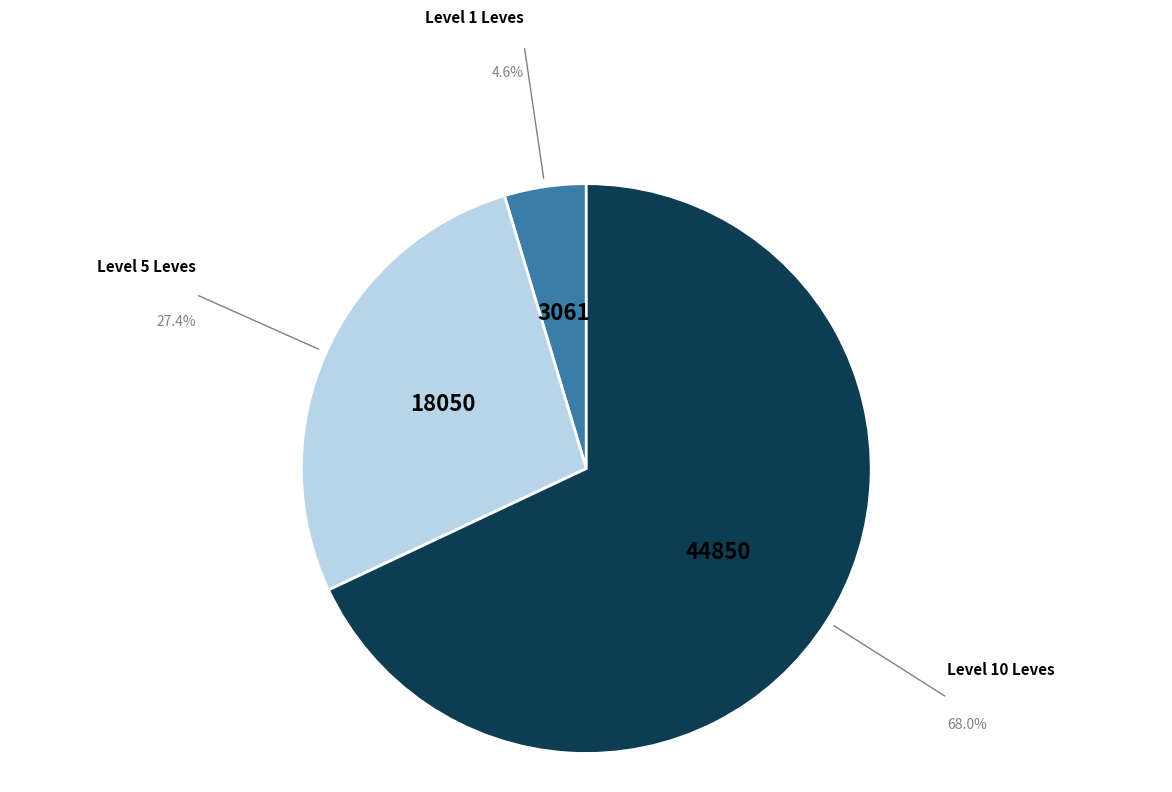

Is there a majority slice in this chart?

Yes